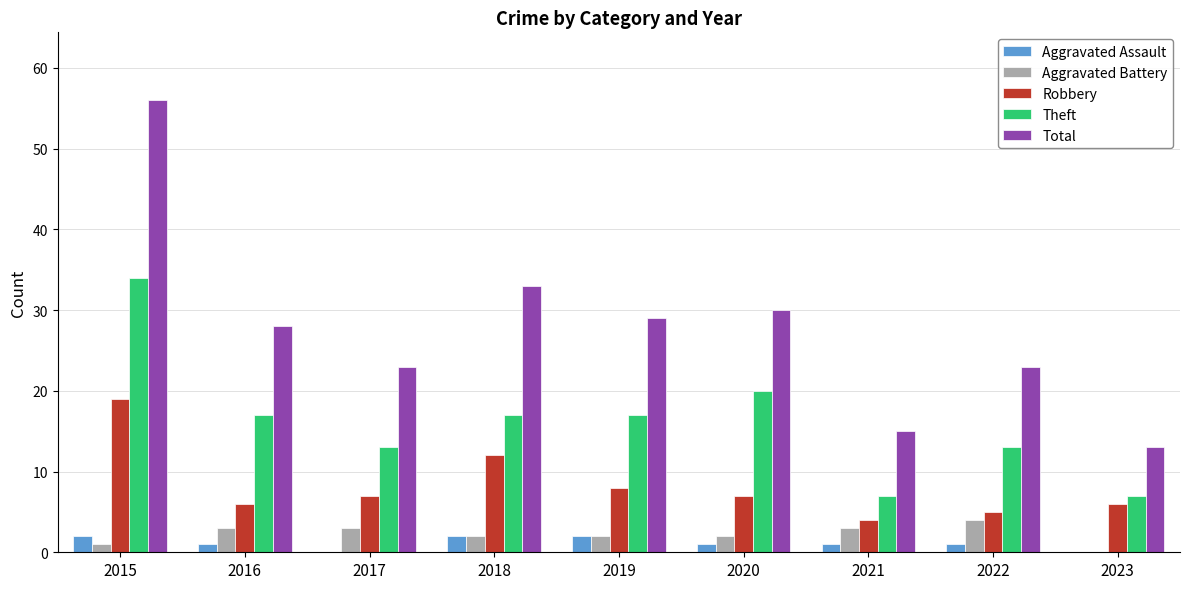

What is the sum of the Aggravated Assault values at 2019 and 2020?

3